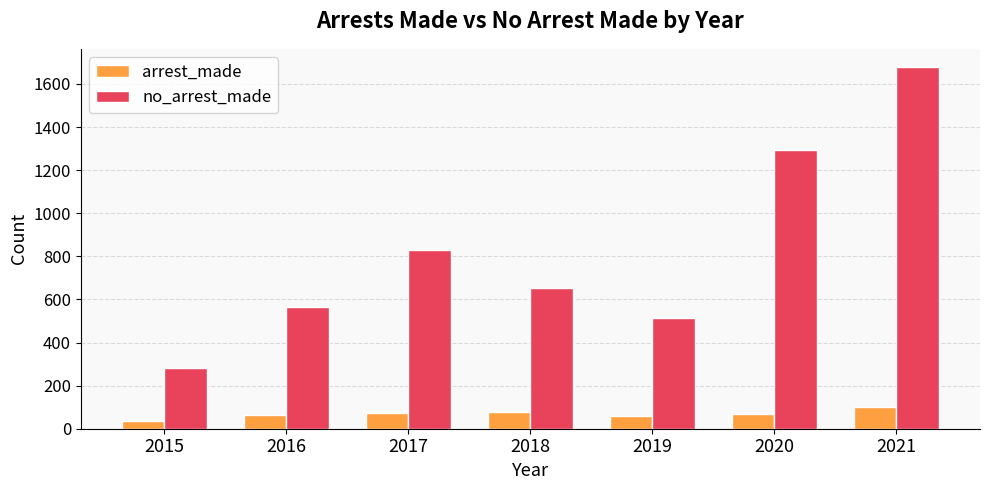

How many bars are there in each group?

2